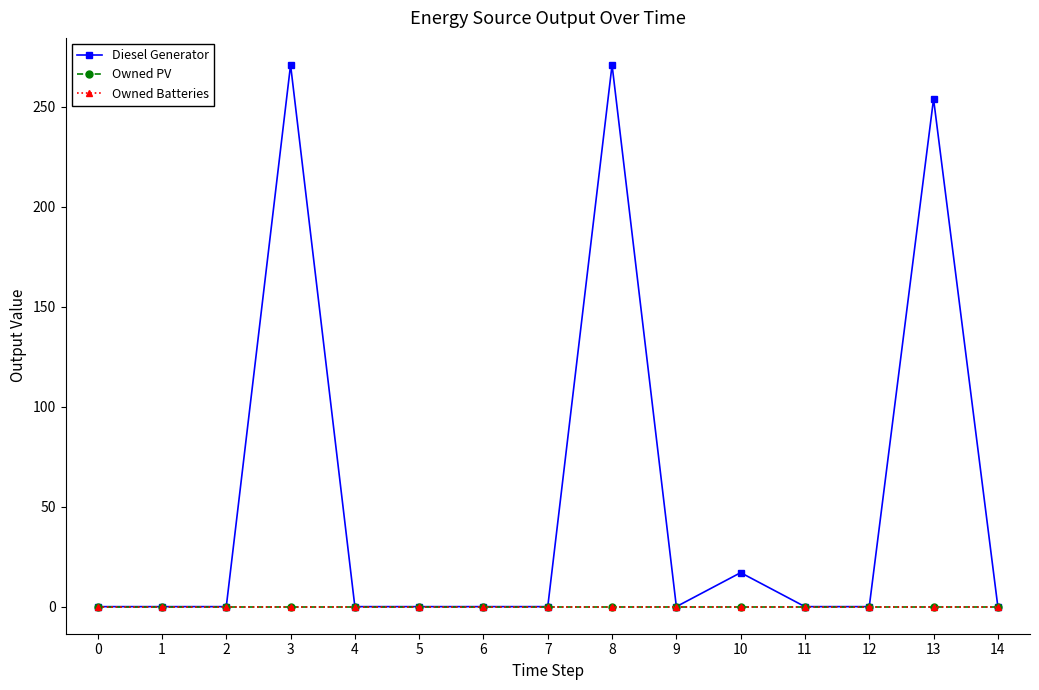

True or false: Diesel Generator and Owned Batteries intersect in this chart.

False